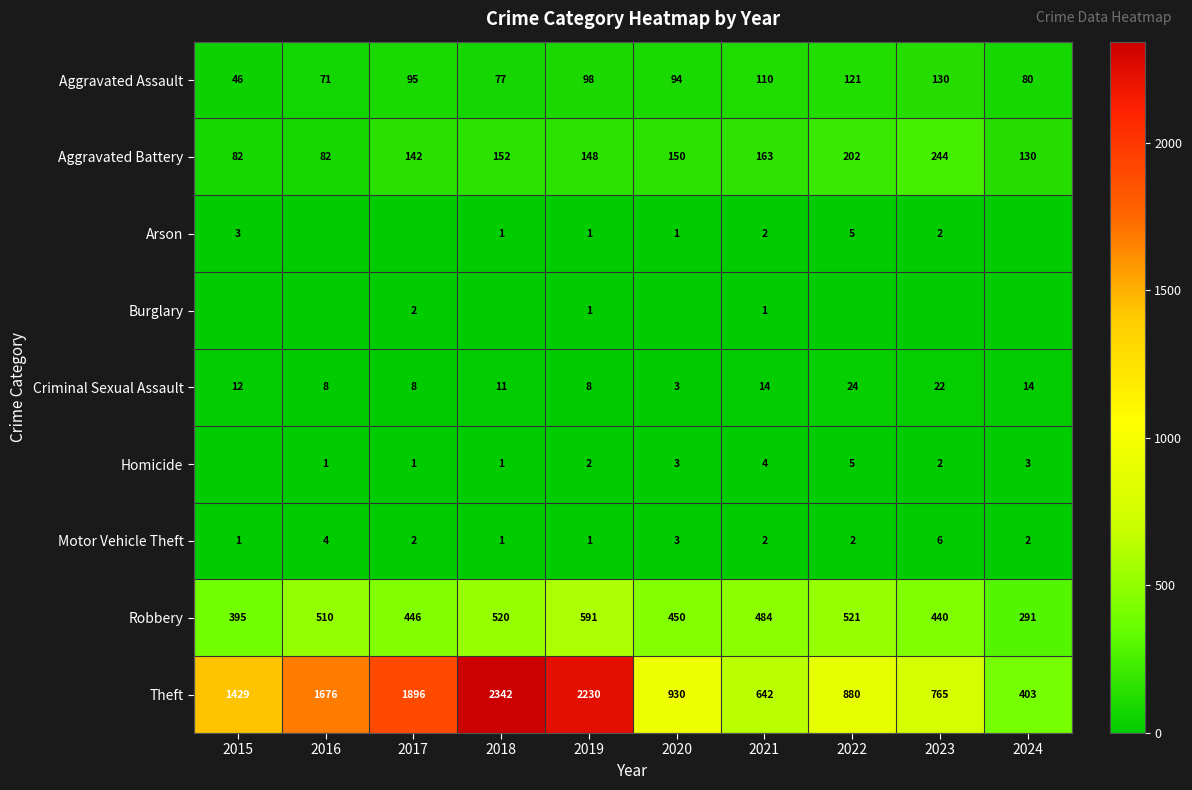

Count the number of categories in the chart.

10